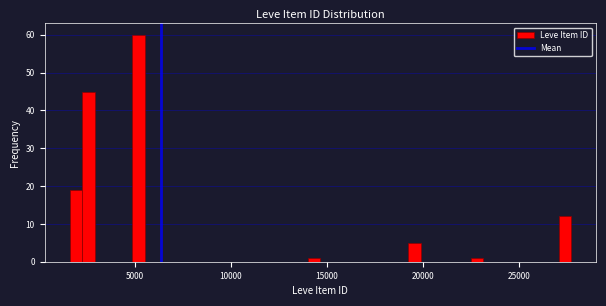

Around what value on the x-axis is the tallest bar? Give the approximate position of its centre, as read against the axis.

5000